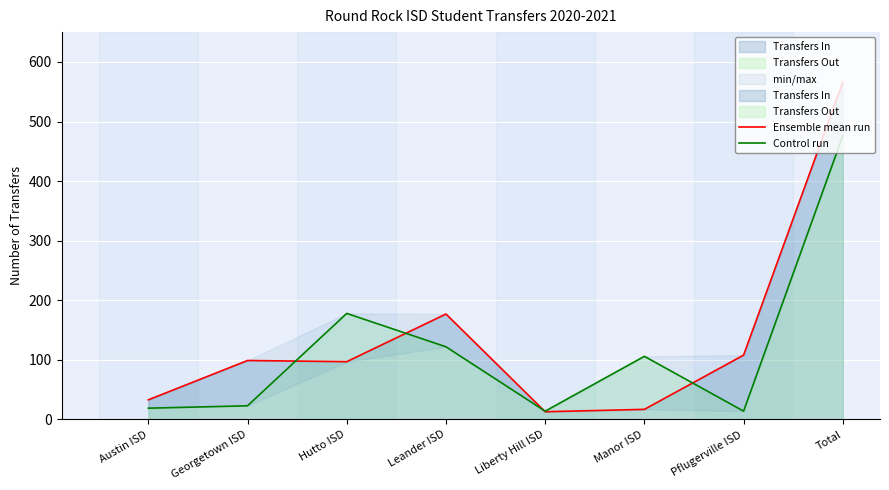

What value does the Transfers In series have at Hutto ISD, to the nearest 10?

100